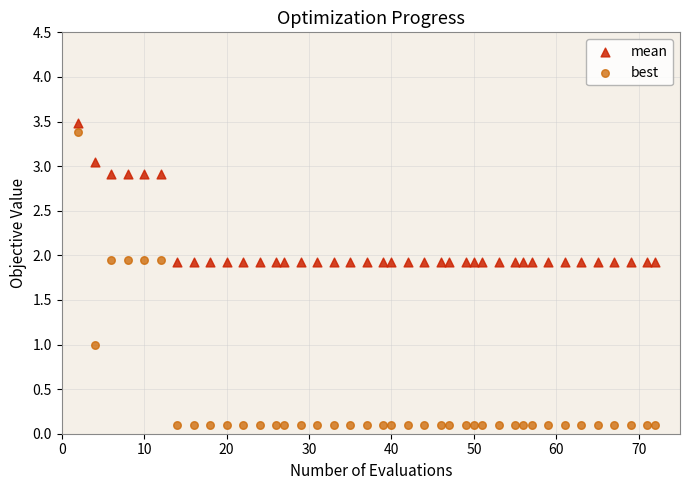

Which series has the largest Y range (max minus min)?

best